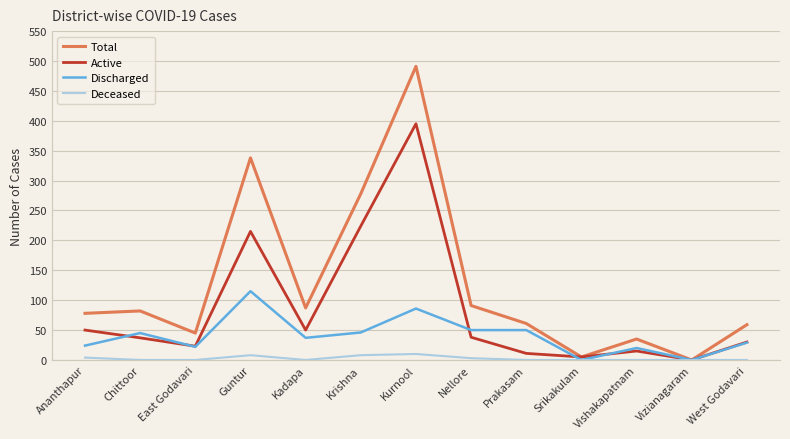

What position from the left is Vishakapatnam?

11